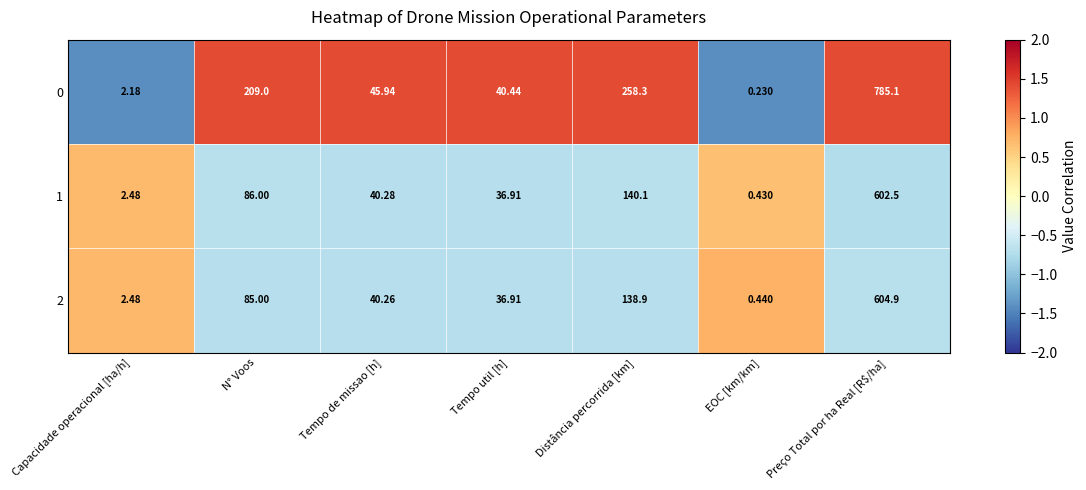

At which category is the sum across all series the highest?

Preço Total por ha Real [R$/ha]